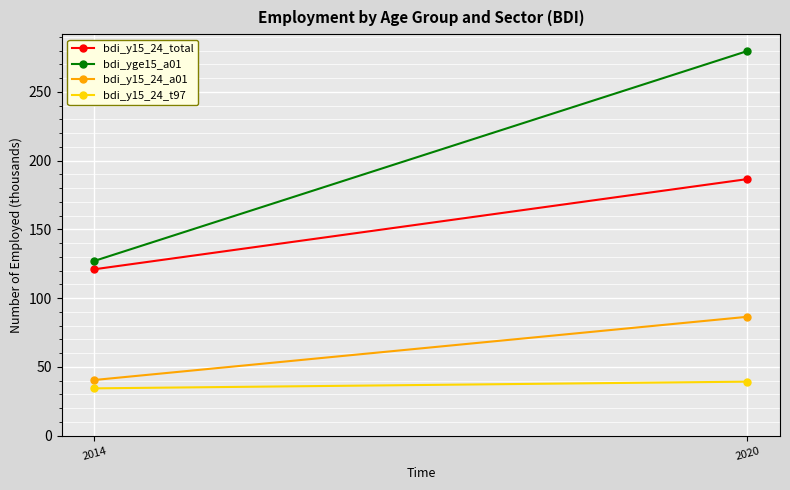

At which category is the sum across all series the highest?

2020